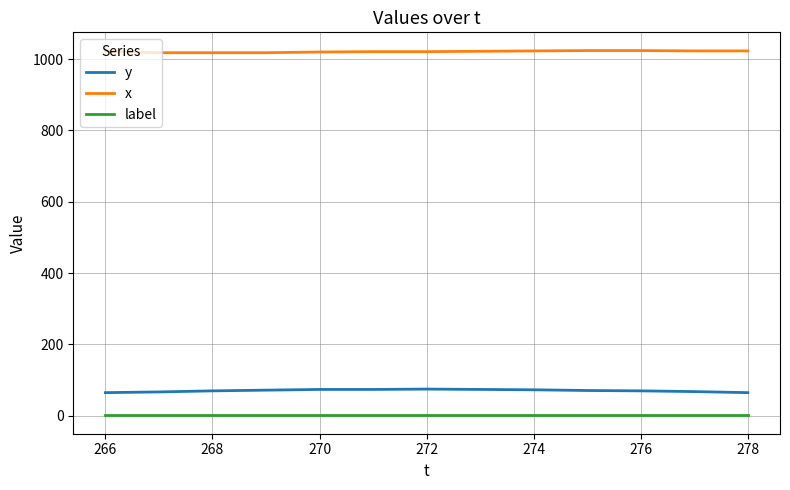

Which series has the largest range (max minus min)?

y